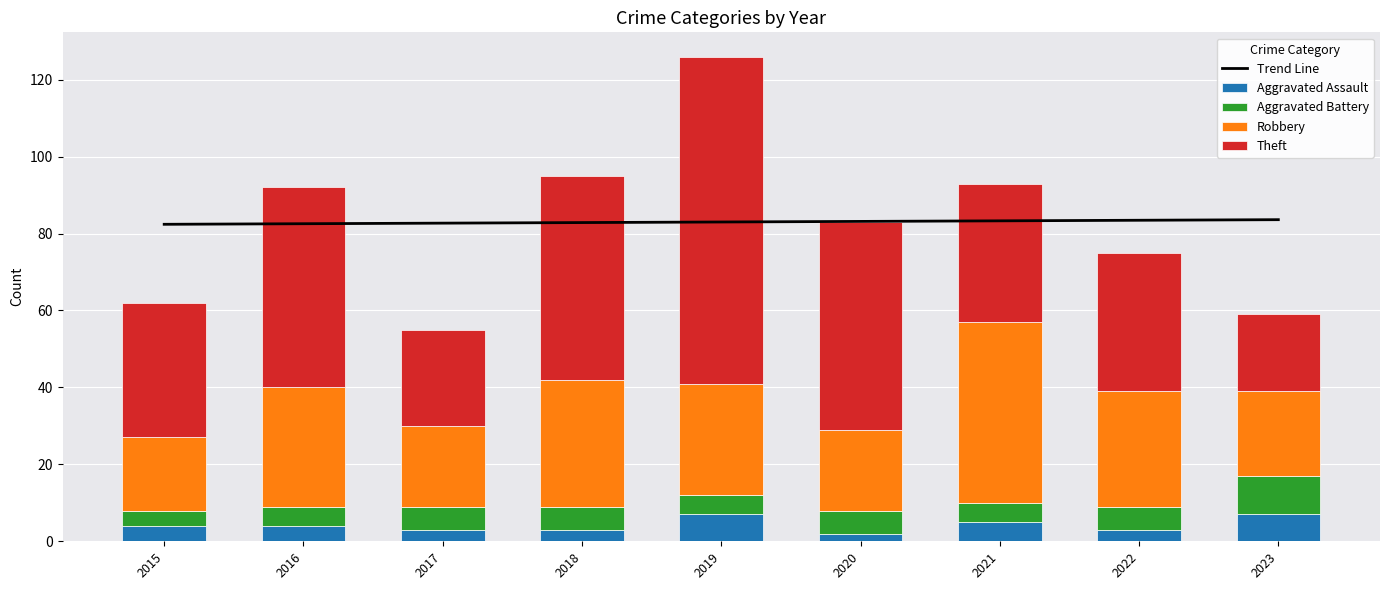

What is the spread (max minus min) of values at 2018?

79.8